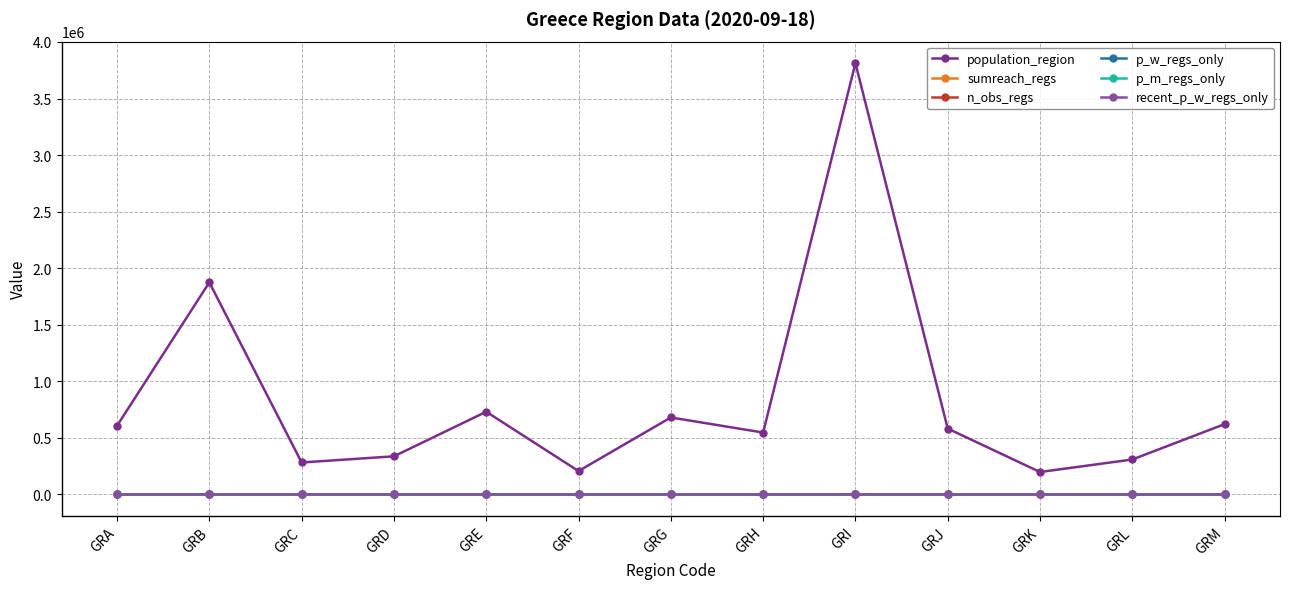

True or false: n_obs_regs and population_region intersect in this chart.

False